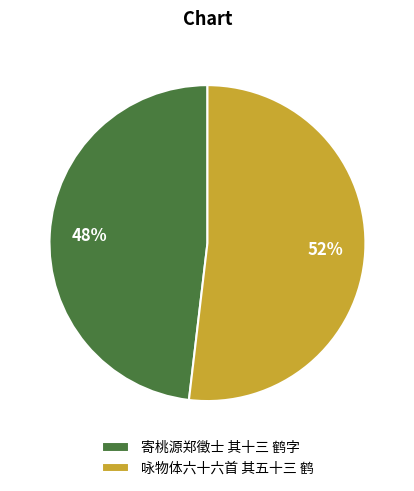

To the nearest percent, what percentage of the pie is 咏物体六十六首 其五十三 鹤?

52%